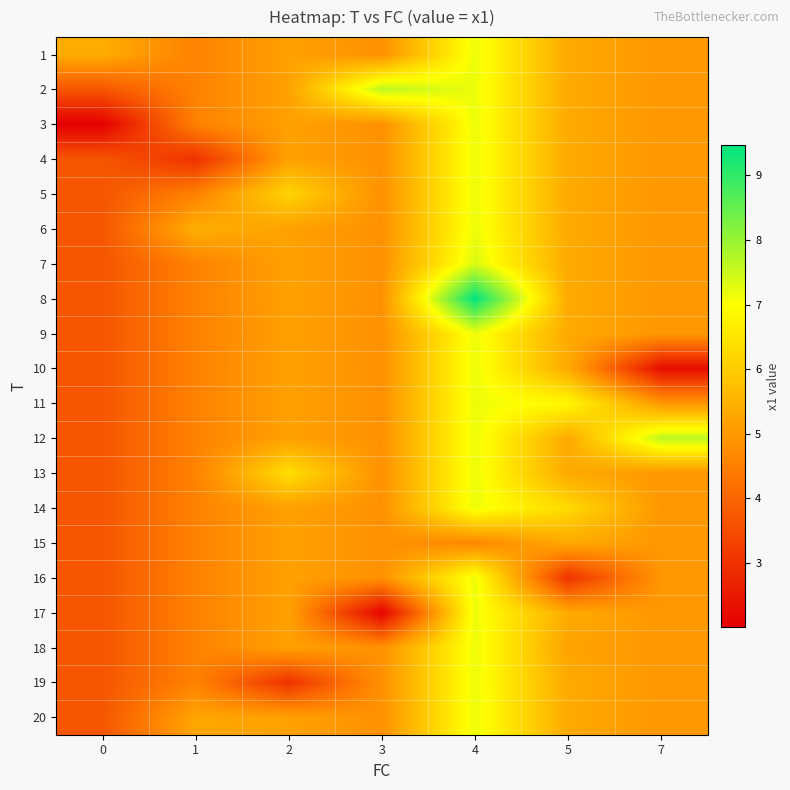

Reading left to right, list all the values displayed in this chart.

1: 0=5.4	1=4.6	2=5.2	3=4.9	4=7.2	5=5.3	7=5.0
2: 0=3.7	1=4.6	2=5.2	3=7.6	4=7.2	5=5.3	7=5.0
3: 0=2.0	1=4.6	2=5.2	3=4.9	4=7.2	5=5.3	7=5.0
4: 0=3.7	1=3.0	2=5.2	3=4.9	4=7.2	5=5.3	7=5.0
5: 0=3.7	1=4.6	2=6.2	3=4.9	4=7.2	5=5.3	7=5.0
6: 0=3.7	1=5.4	2=5.2	3=4.9	4=7.2	5=5.3	7=5.0
7: 0=3.7	1=4.6	2=5.2	3=4.9	4=7.4	5=5.3	7=5.0
8: 0=3.7	1=4.6	2=5.2	3=4.9	4=9.5	5=5.3	7=5.0
9: 0=3.7	1=4.6	2=5.1	3=4.9	4=7.2	5=5.3	7=5.0
10: 0=3.7	1=4.6	2=5.2	3=4.9	4=7.2	5=5.3	7=2.3
11: 0=3.7	1=4.6	2=5.2	3=4.9	4=7.2	5=6.9	7=5.0
12: 0=3.7	1=4.6	2=5.2	3=4.9	4=7.2	5=5.3	7=7.6
13: 0=3.7	1=4.6	2=6.4	3=4.9	4=7.2	5=5.3	7=5.0
14: 0=3.7	1=4.6	2=5.2	3=4.9	4=7.2	5=6.3	7=5.0
15: 0=3.7	1=4.6	2=5.2	3=4.9	4=4.7	5=5.3	7=5.0
16: 0=3.7	1=4.6	2=5.2	3=4.9	4=7.2	5=3.0	7=5.0
17: 0=3.7	1=4.6	2=5.2	3=2.1	4=7.2	5=5.3	7=5.0
18: 0=3.7	1=4.6	2=5.2	3=4.9	4=7.2	5=5.2	7=5.0
19: 0=3.7	1=4.6	2=3.0	3=4.9	4=7.2	5=5.3	7=5.0
20: 0=3.7	1=5.2	2=5.2	3=4.9	4=7.2	5=5.3	7=5.0